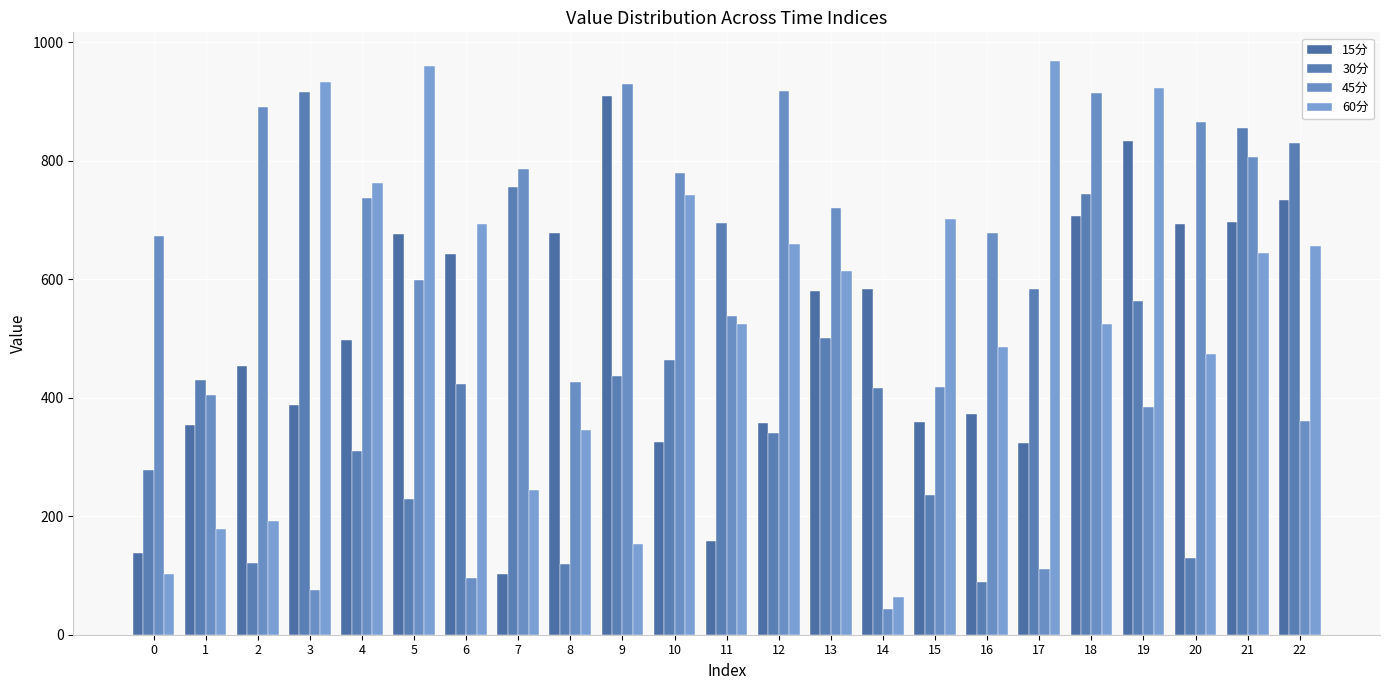

The value of 15分 at 15 is 358.8. True or false?

True